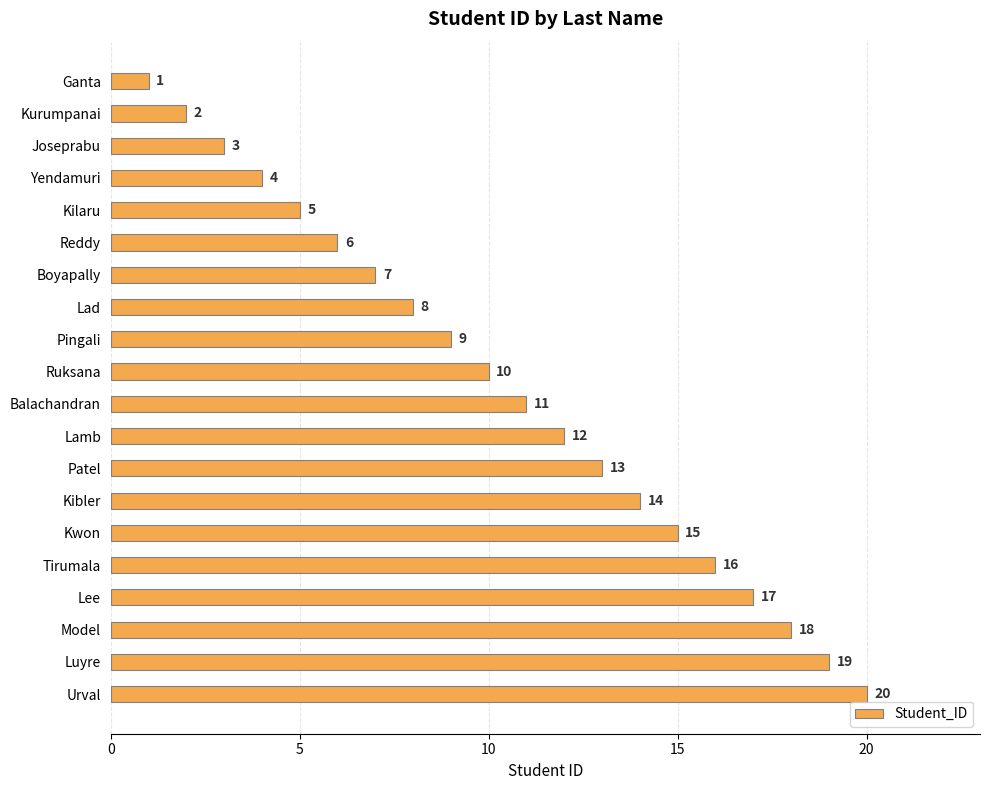

The value at Urval is 20. True or false?

True